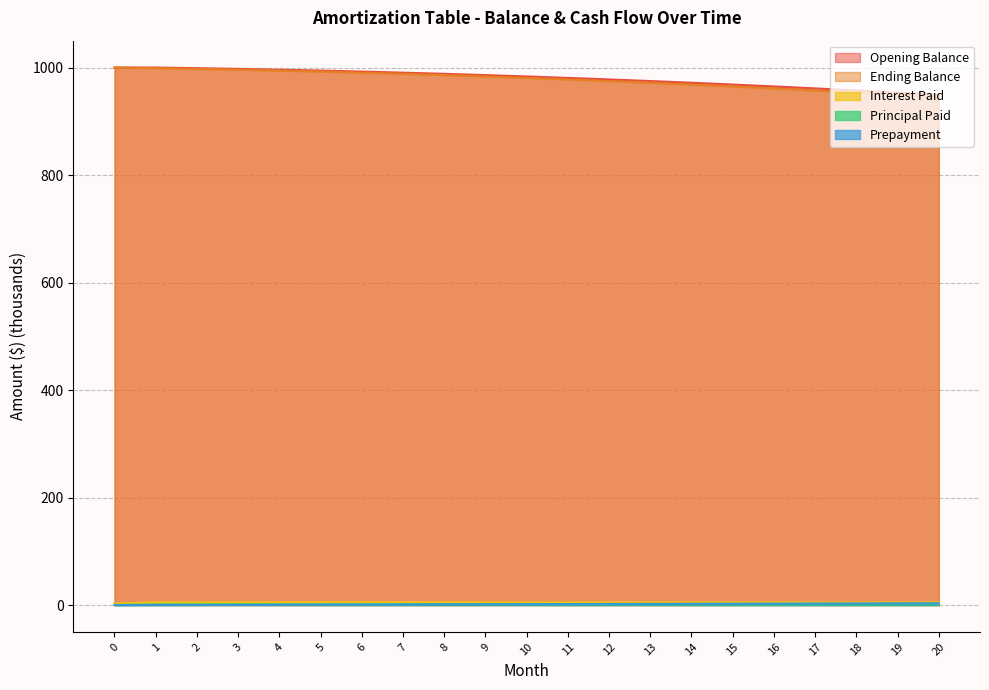

True or false: Ending Balance and Prepayment cross at least once.

False